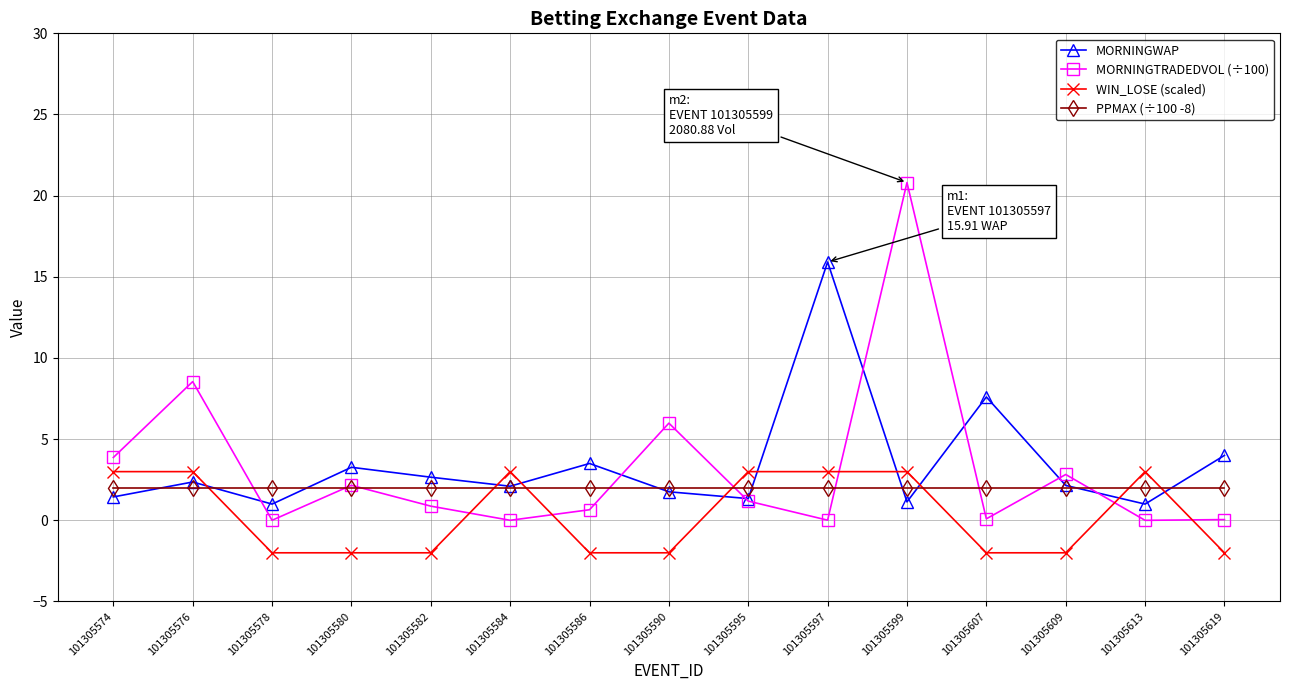

What is the value of the PPMAX (÷100 -8) point at the 1st from the left?

2.0